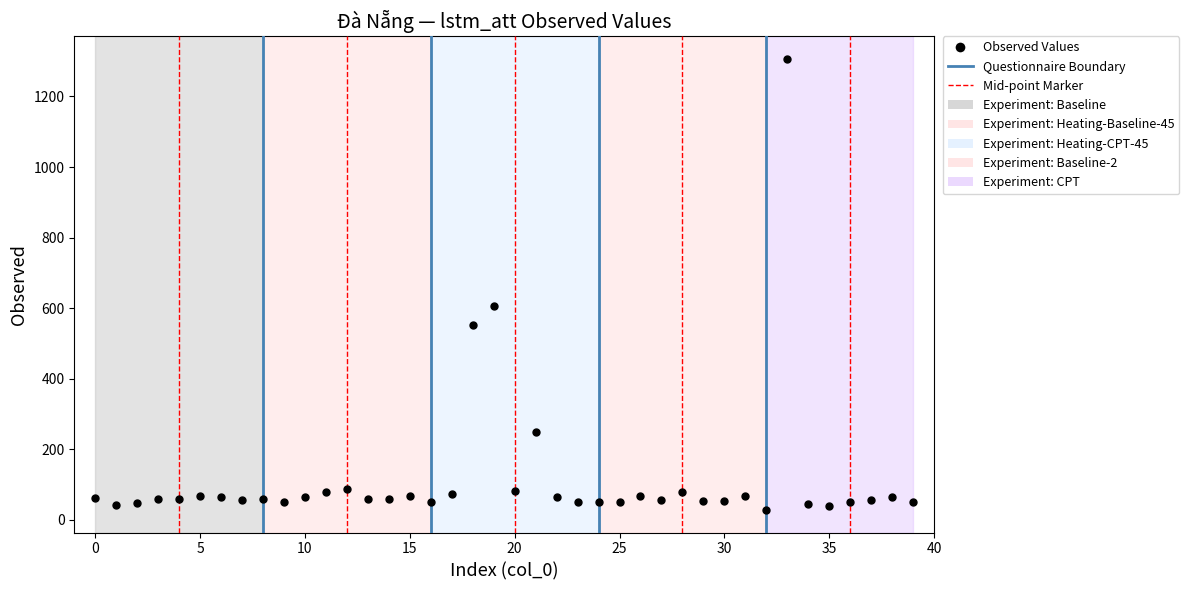

What is the range of Y values (max minus min)?

1279.2